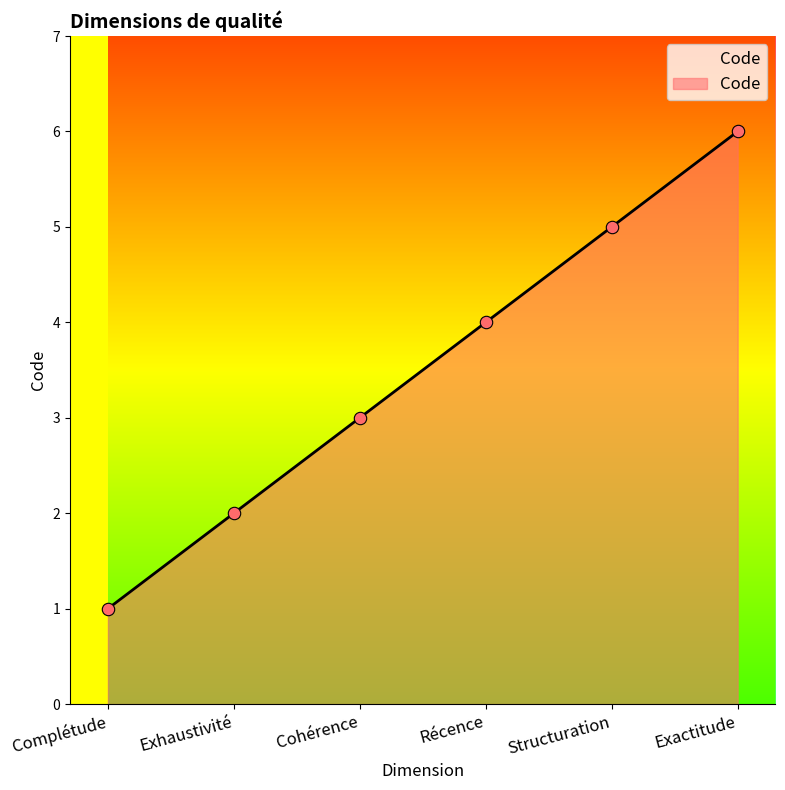

What is the change in value from Cohérence to Structuration?

+2